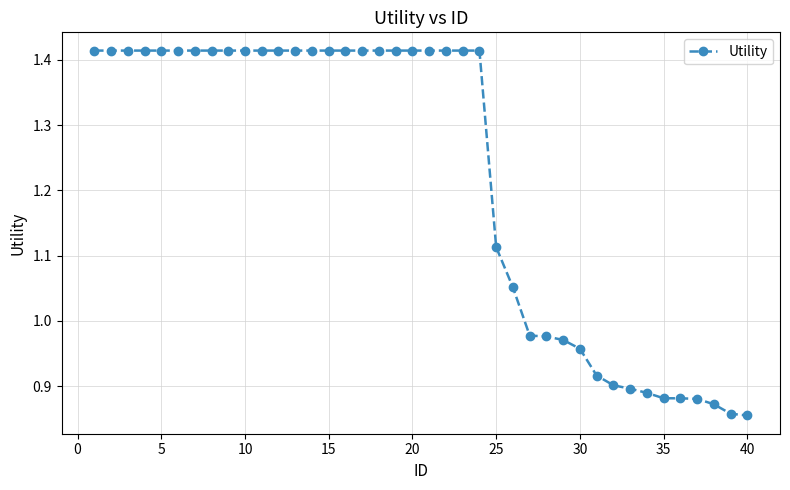

What is the difference between the second highest and minimum values?

0.6